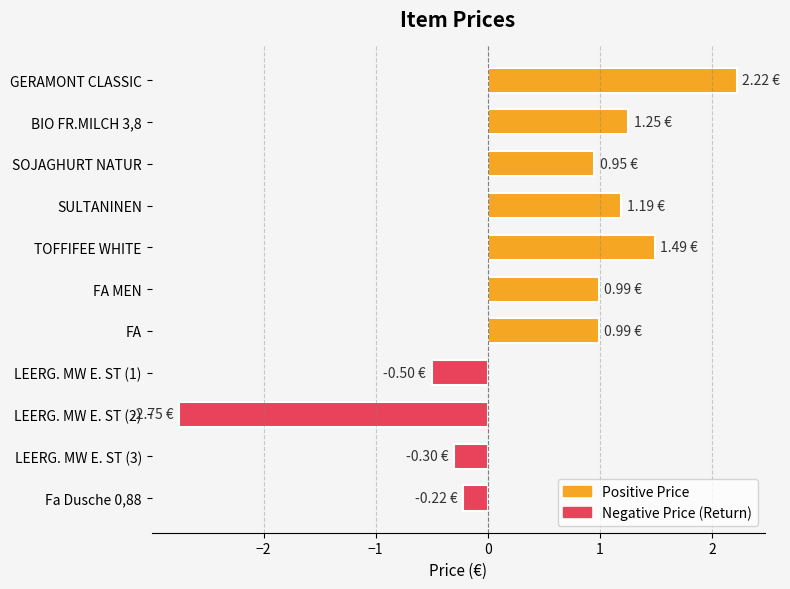

What is the change in value from BIO FR.MILCH 3,8 to SOJAGHURT NATUR?

-0.3